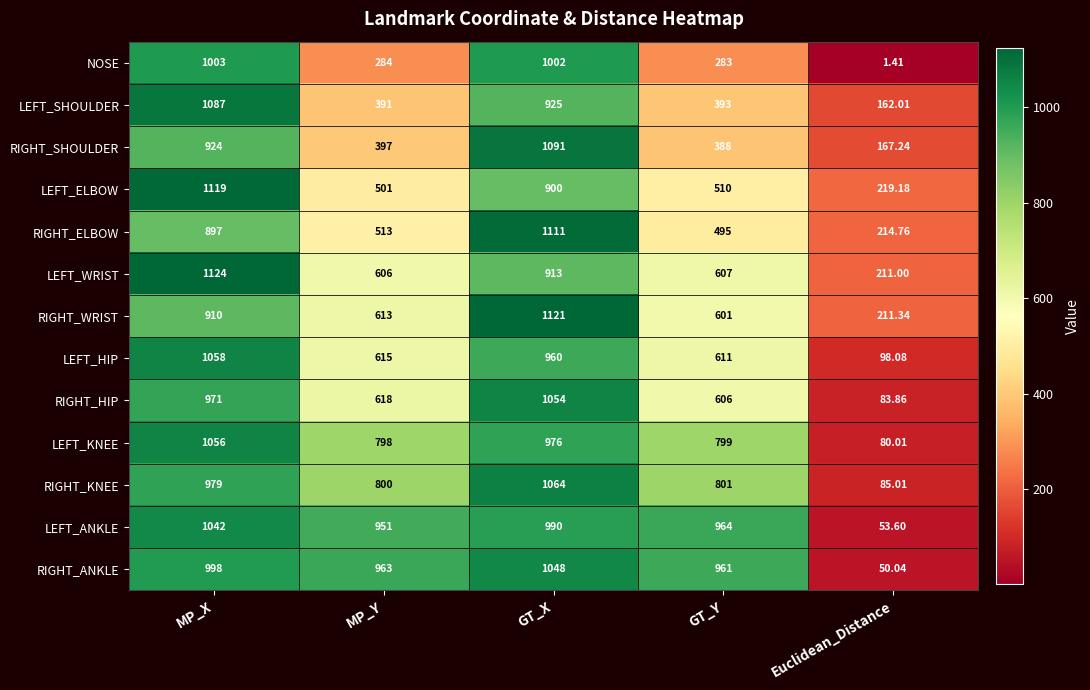

Which category has the highest value in the RIGHT_WRIST series?

GT_X